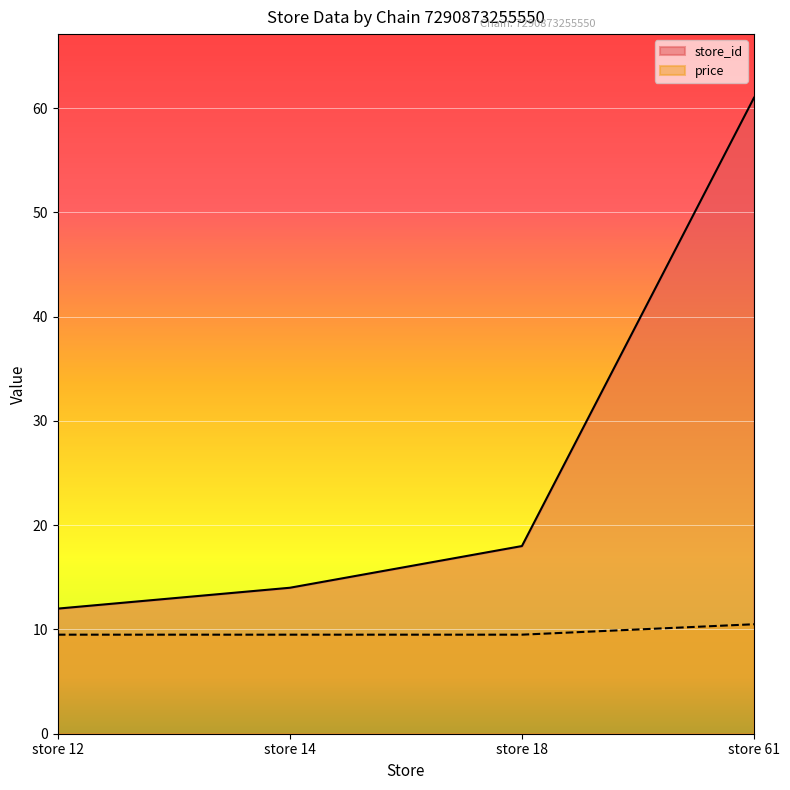

List the series in order of their overall mean, lowest first.

price, store_id